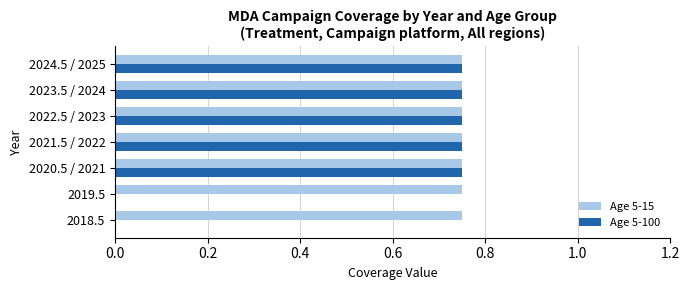

Which series has the largest total across all categories?

Age 5-15